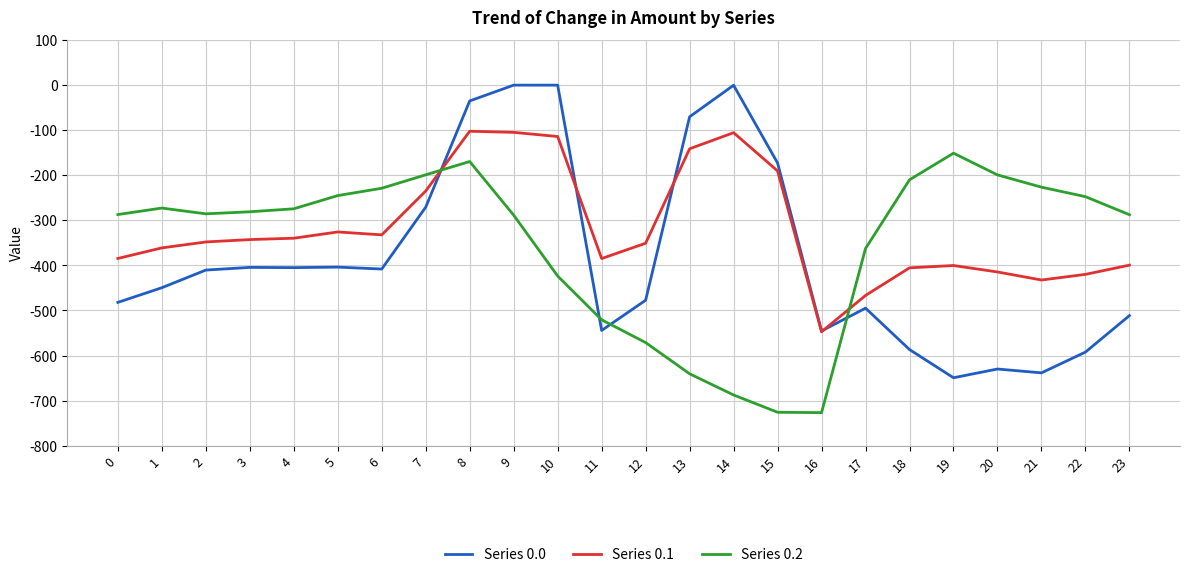

True or false: Series 0.0 has a value of -638.4 at 21.

True